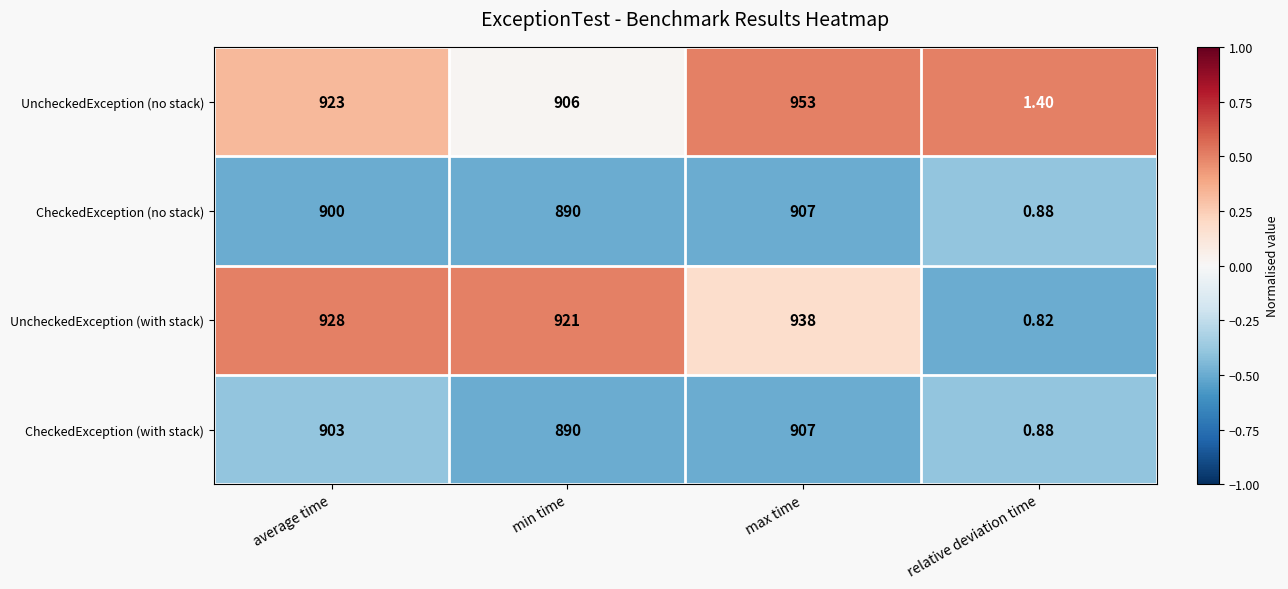

What is the difference between the highest and lowest values at max time?

46.0